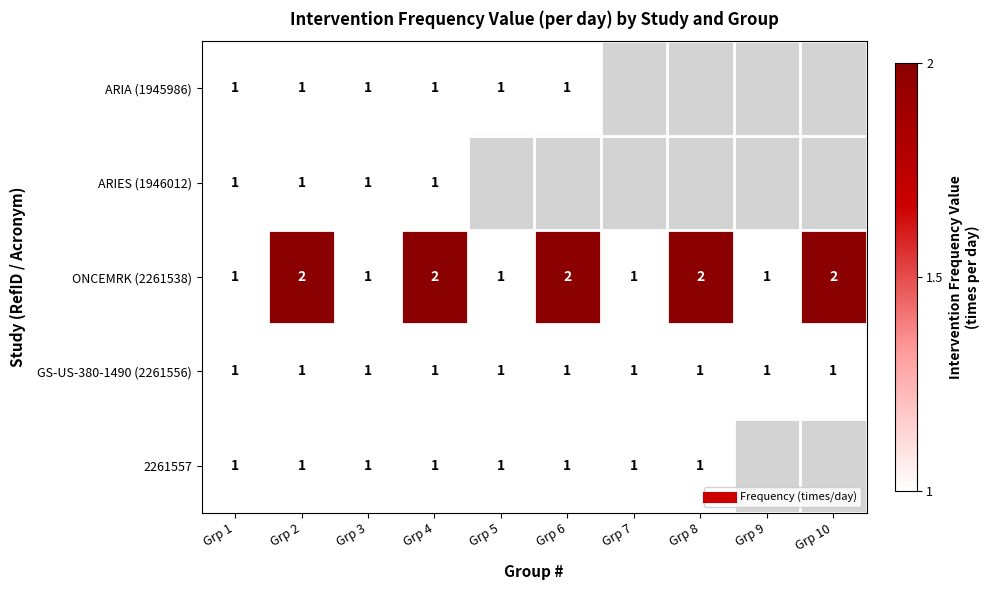

Which series changed the most between Grp 3 and Grp 7?

ONCEMRK (2261538)